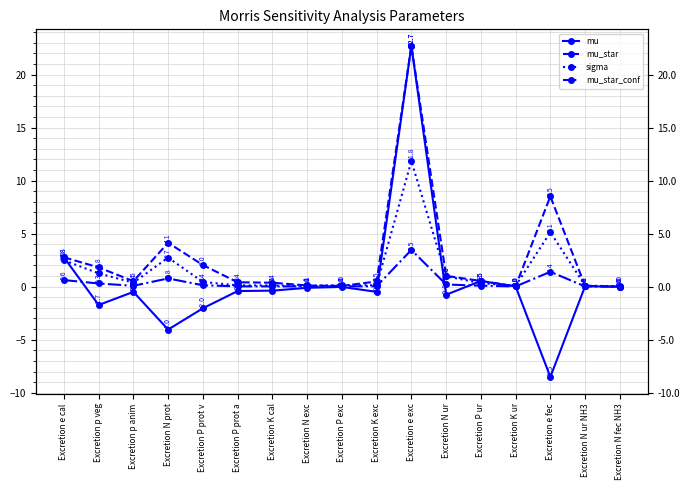

How many categories are shown in the chart?

17